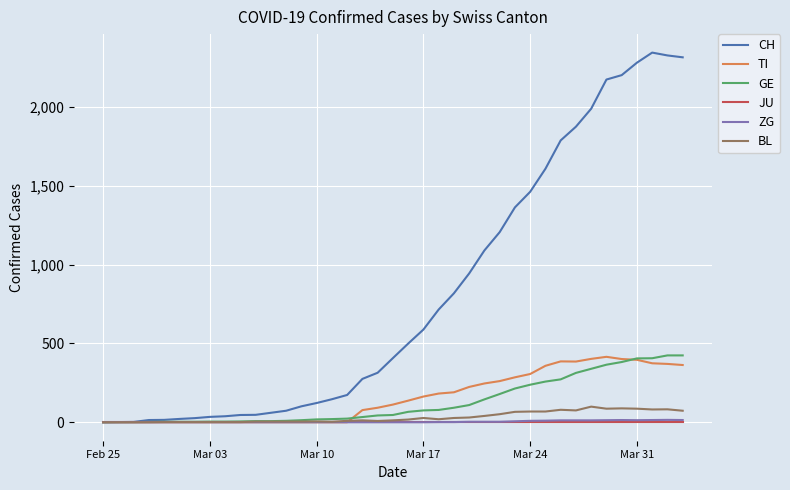

Which series has the widest spread of values?

CH